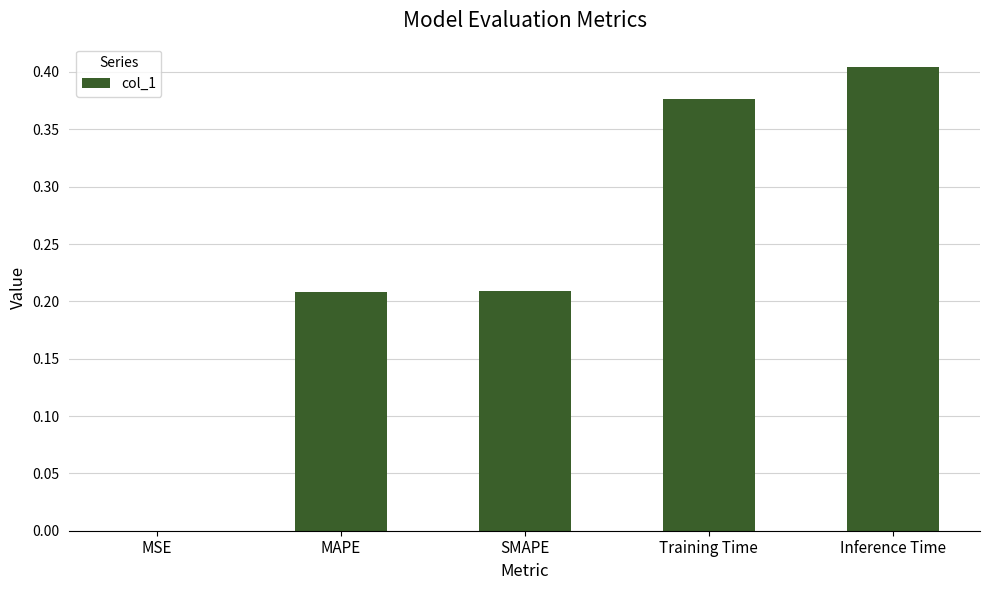

Which has a higher value, MSE or MAPE?

MAPE